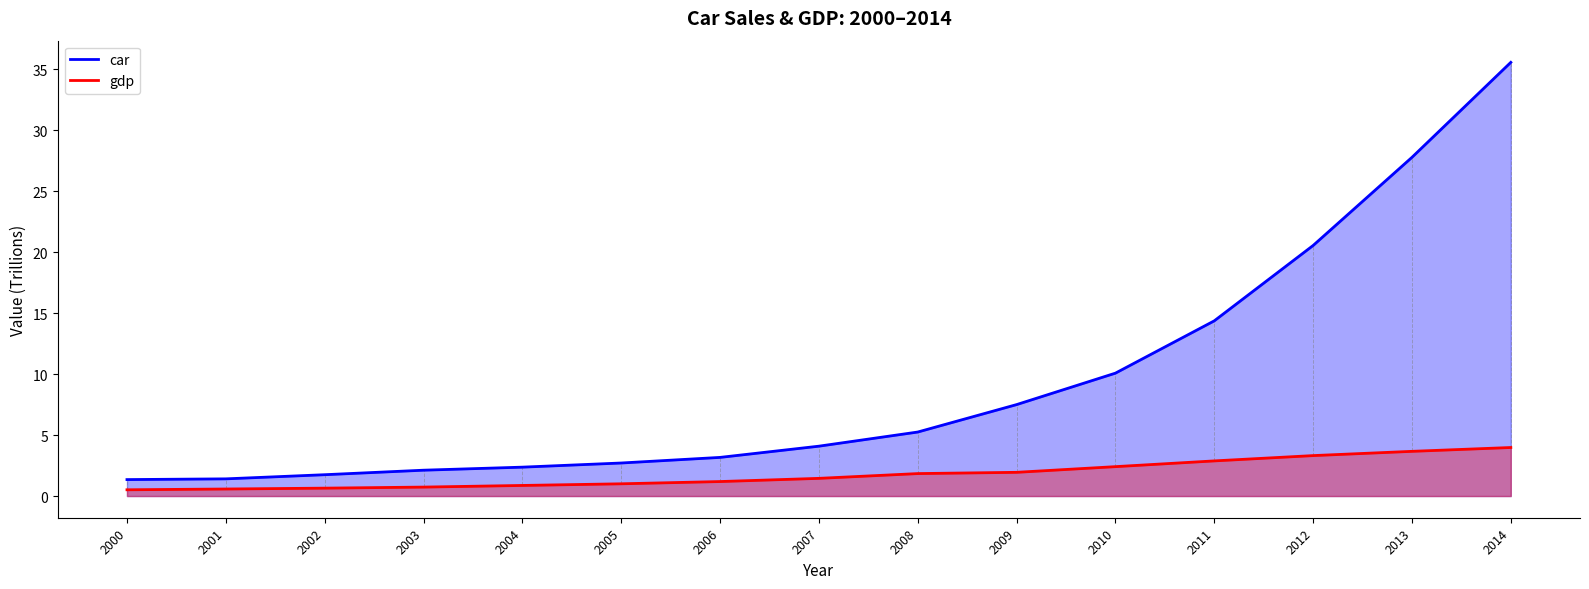

True or false: car has a value of 2.2 at 2007.

False